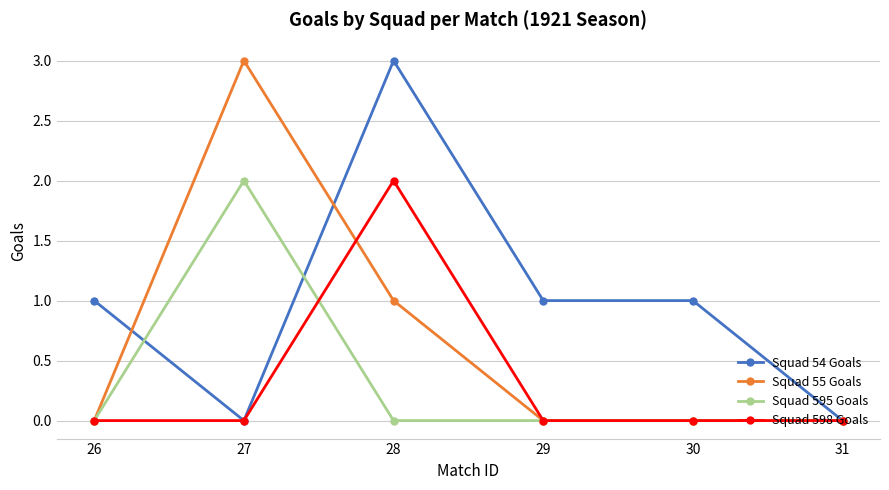

Where is the first local maximum for Squad 598 Goals?

28